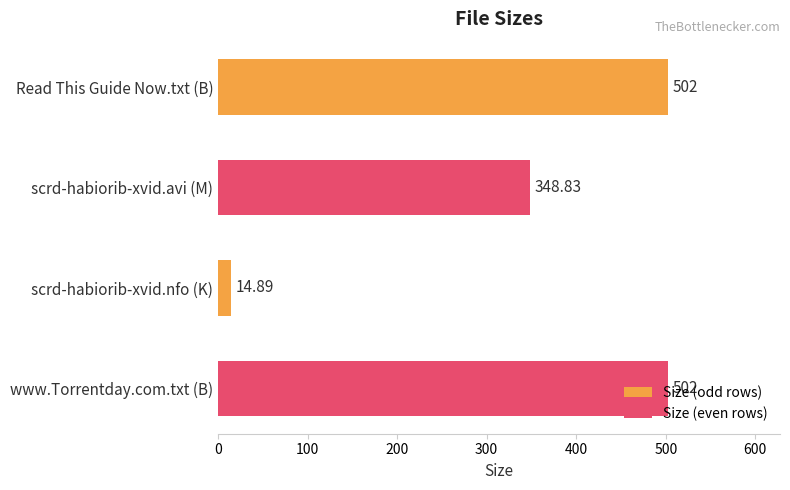

Where is the data nearest to the value 258?

scrd-habiorib-xvid.avi (M)